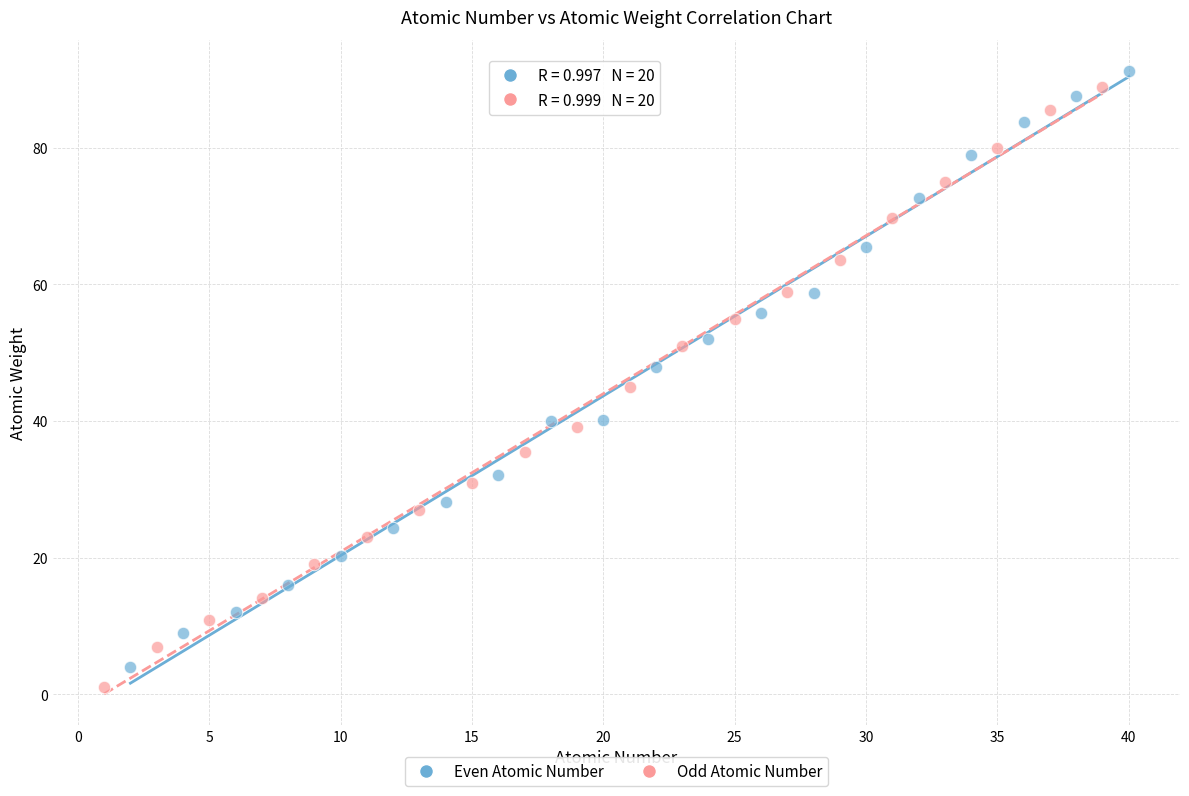

Which series has the largest Y range (max minus min)?

Odd Atomic Number